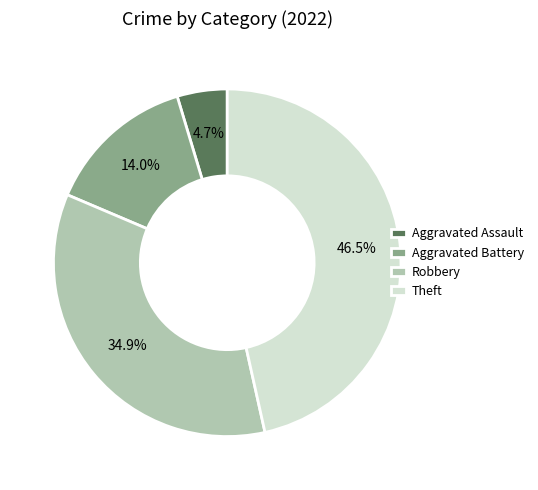

How many segments does this pie chart have?

4